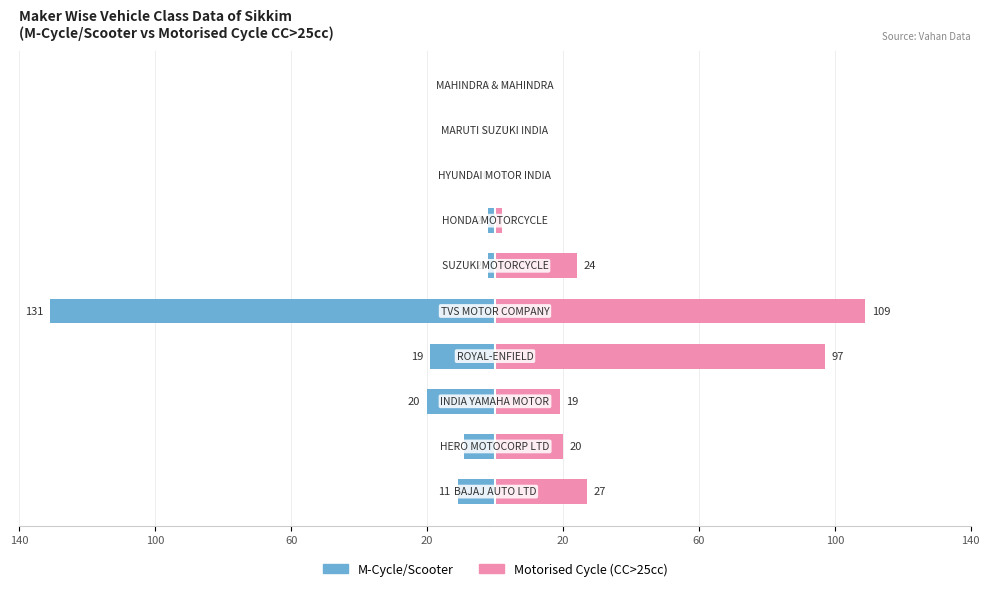

At 100, list the series in order from smallest to largest.

M-Cycle/Scooter, Motorised Cycle (CC>25cc)